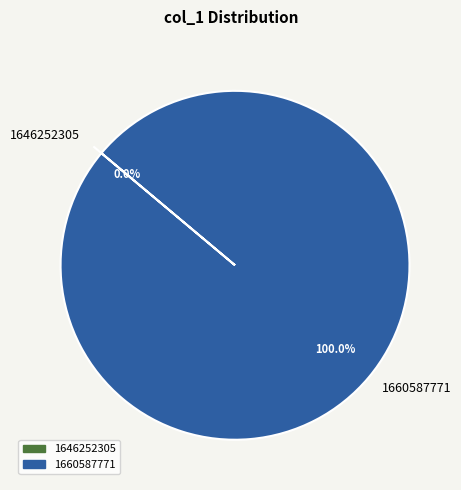

Which category has the smallest portion of the pie?

1646252305